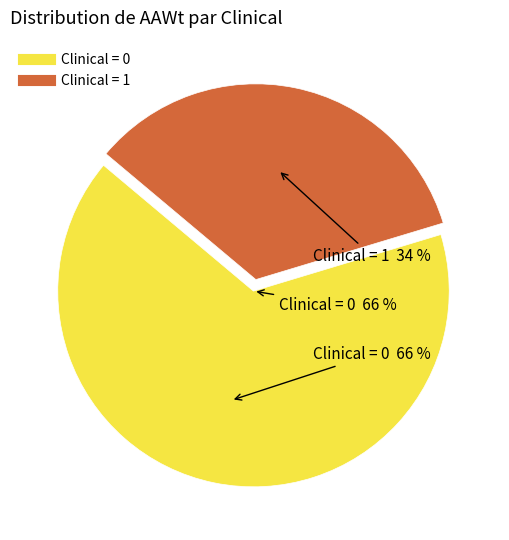

What is the total percentage of Clinical = 0 and Clinical = 1?

100.0%